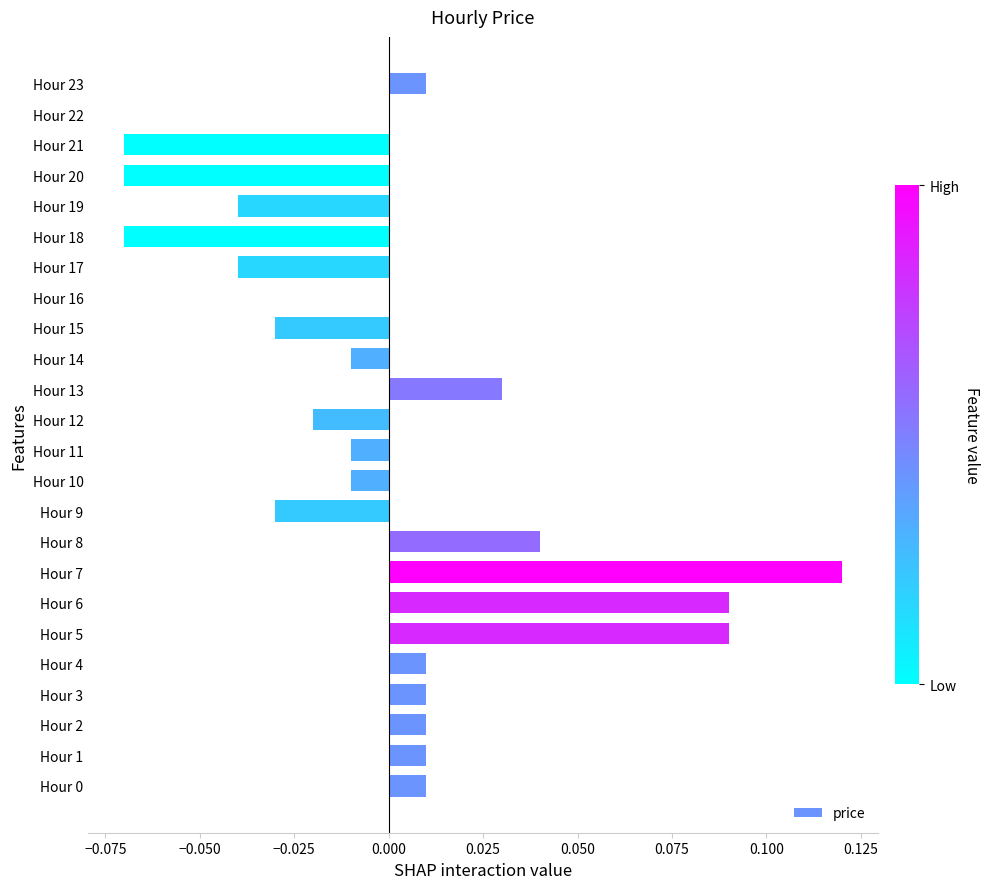

Is it true that the value at Hour 13 is 0.1?

False